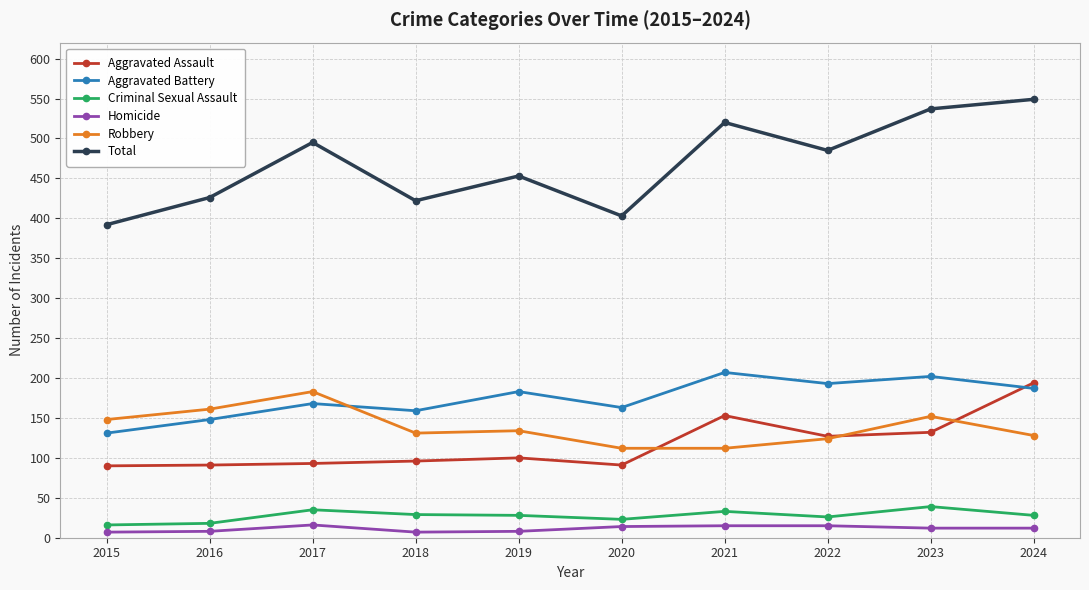

Is it true that Total equals 703 at 2020?

False